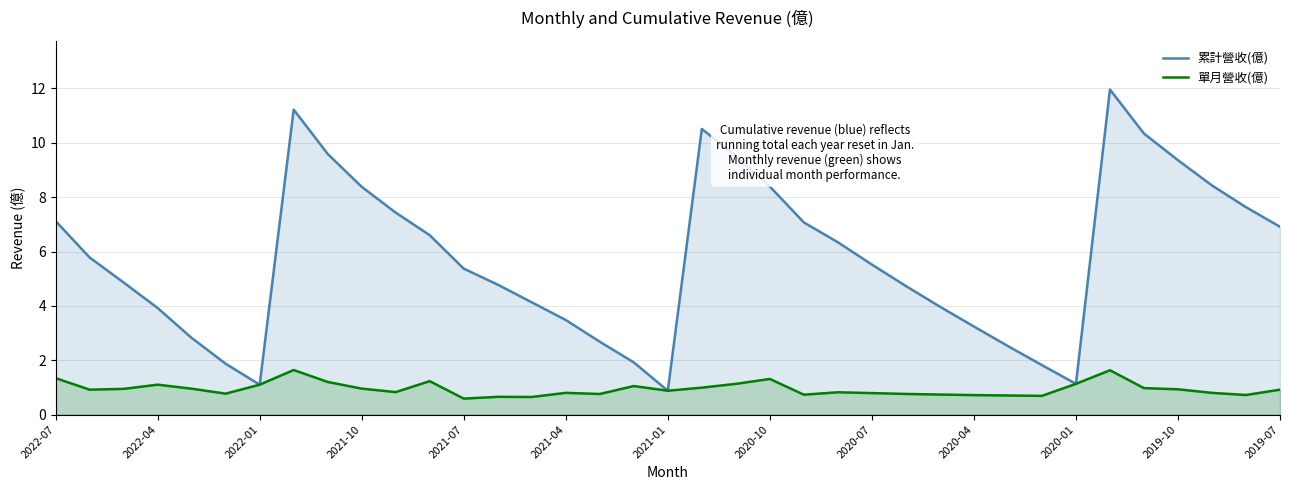

What is the sum of the 單月營收(億) values at 2019-07 and 2022-04?

2.0